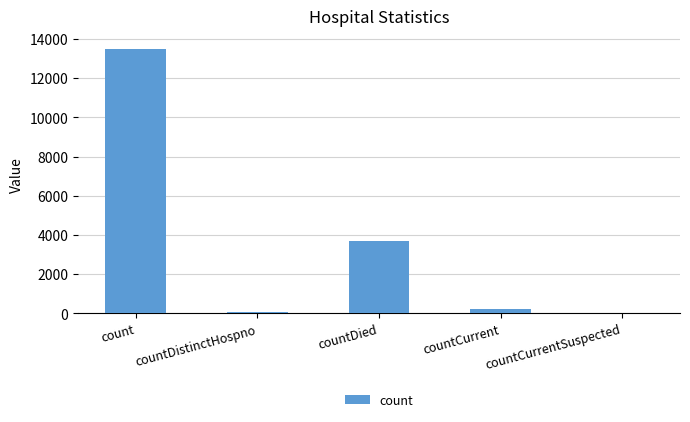

What is the sum of all values?

17457